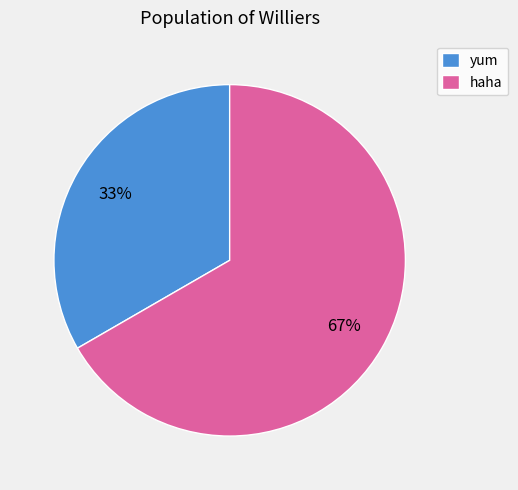

The haha slice represents 76% of the pie. True or false?

False